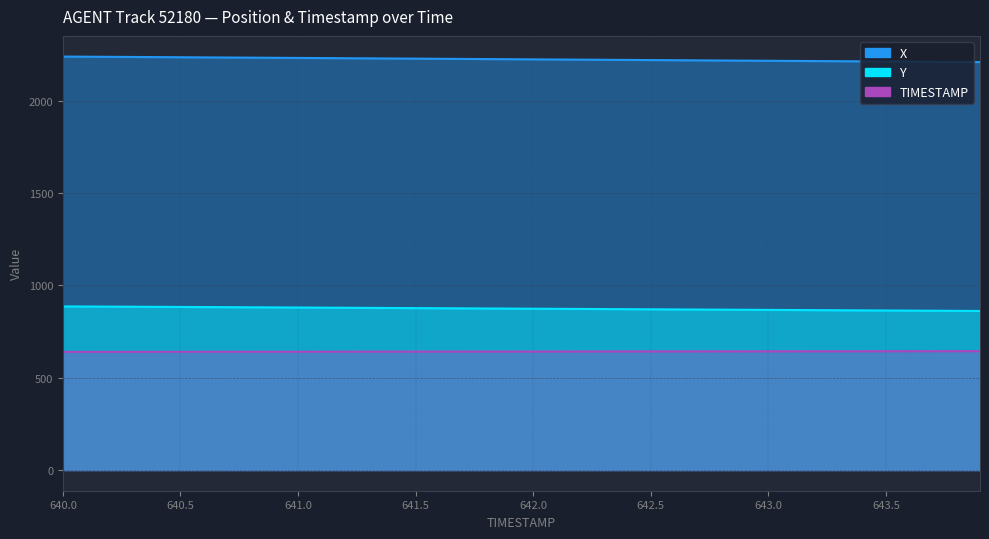

How many lines are shown in the chart?

3